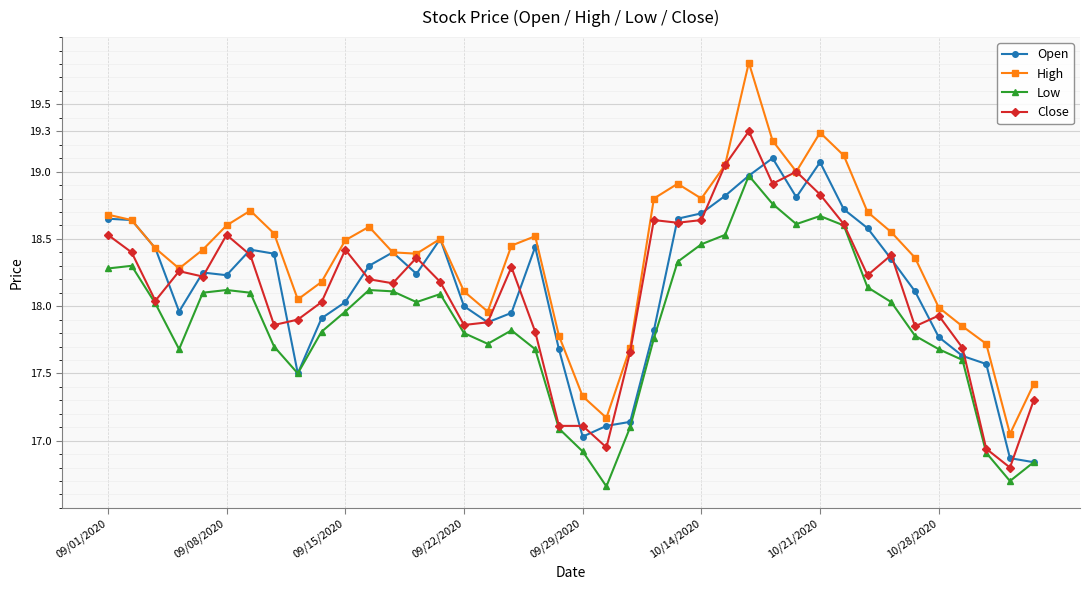

At how many categories does at least one series exceed 17?

40